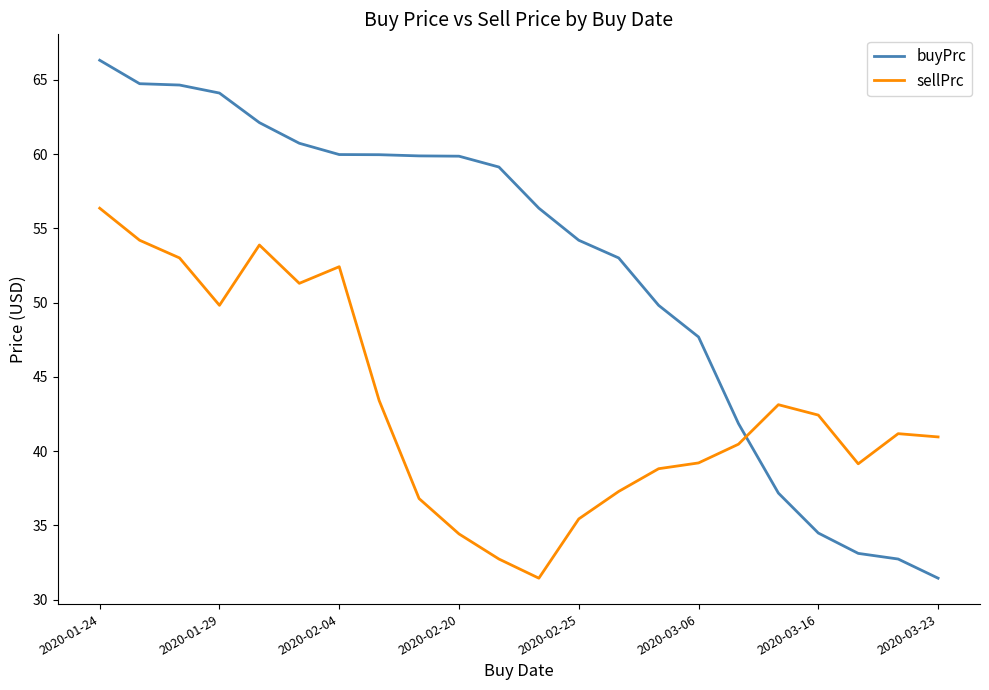

After their last crossing, which series has the higher values: sellPrc or buyPrc?

sellPrc